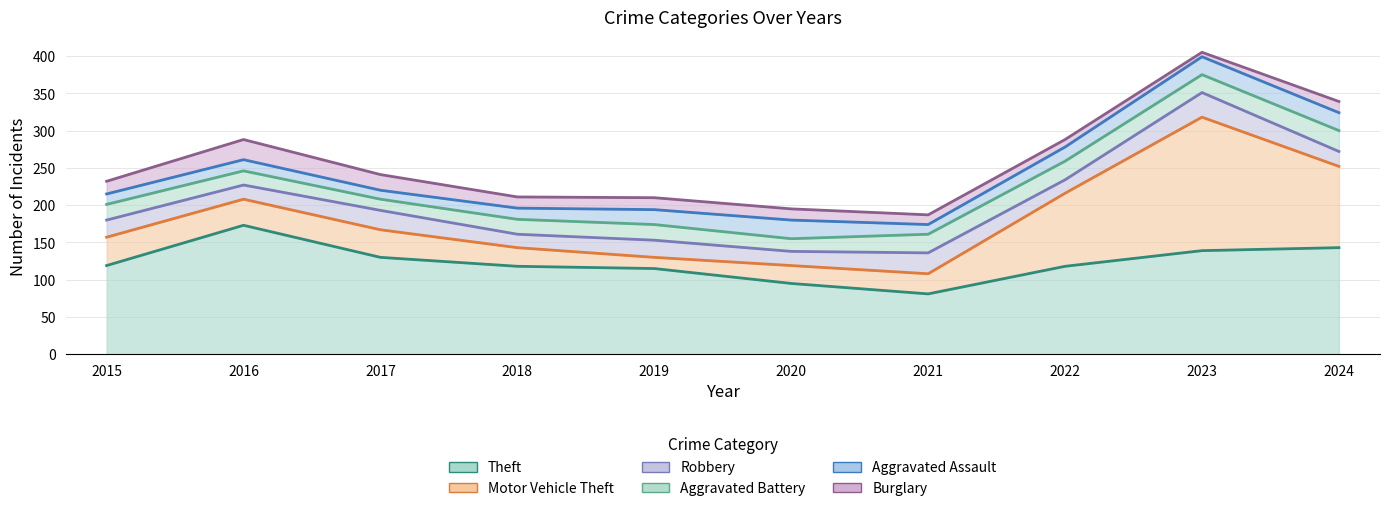

What is the average value of the Robbery series?

23